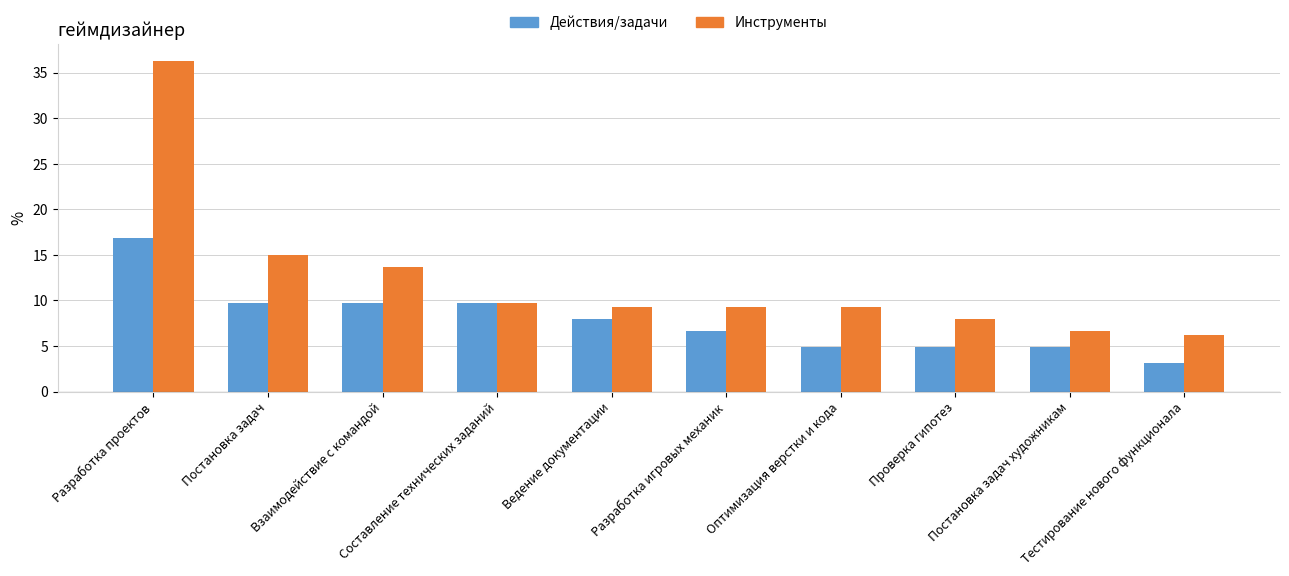

What is the label of the 3rd bar from the left?

Взаимодействие с командой